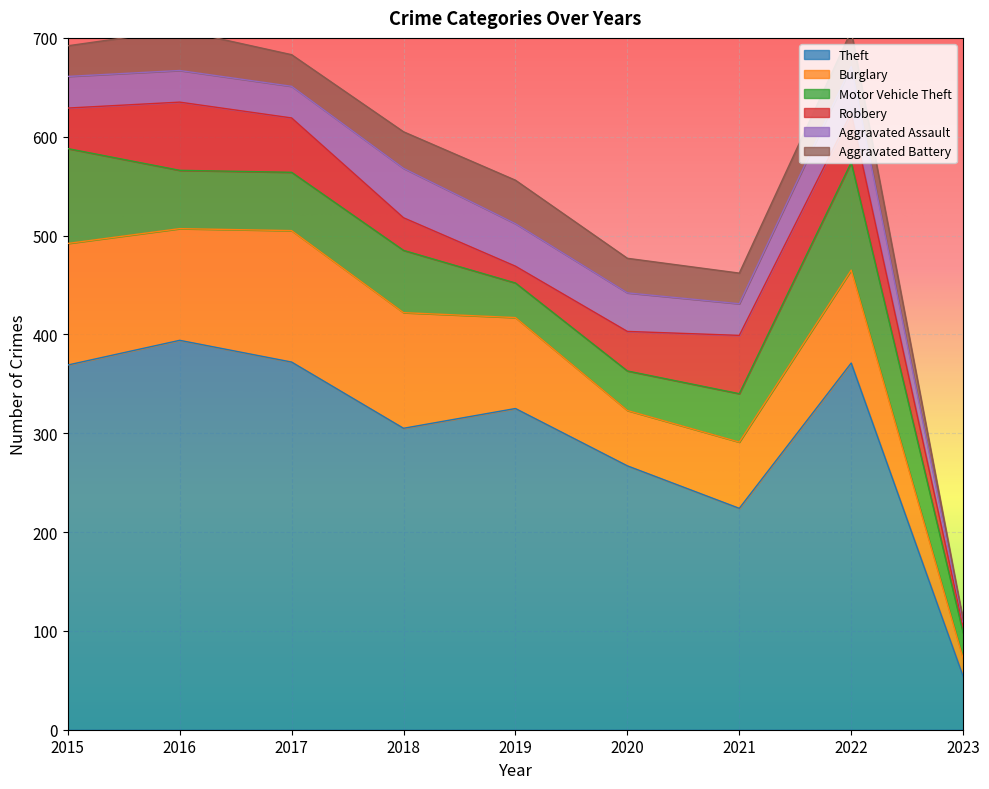

True or false: Robbery has more than 2 interior local peaks.

False